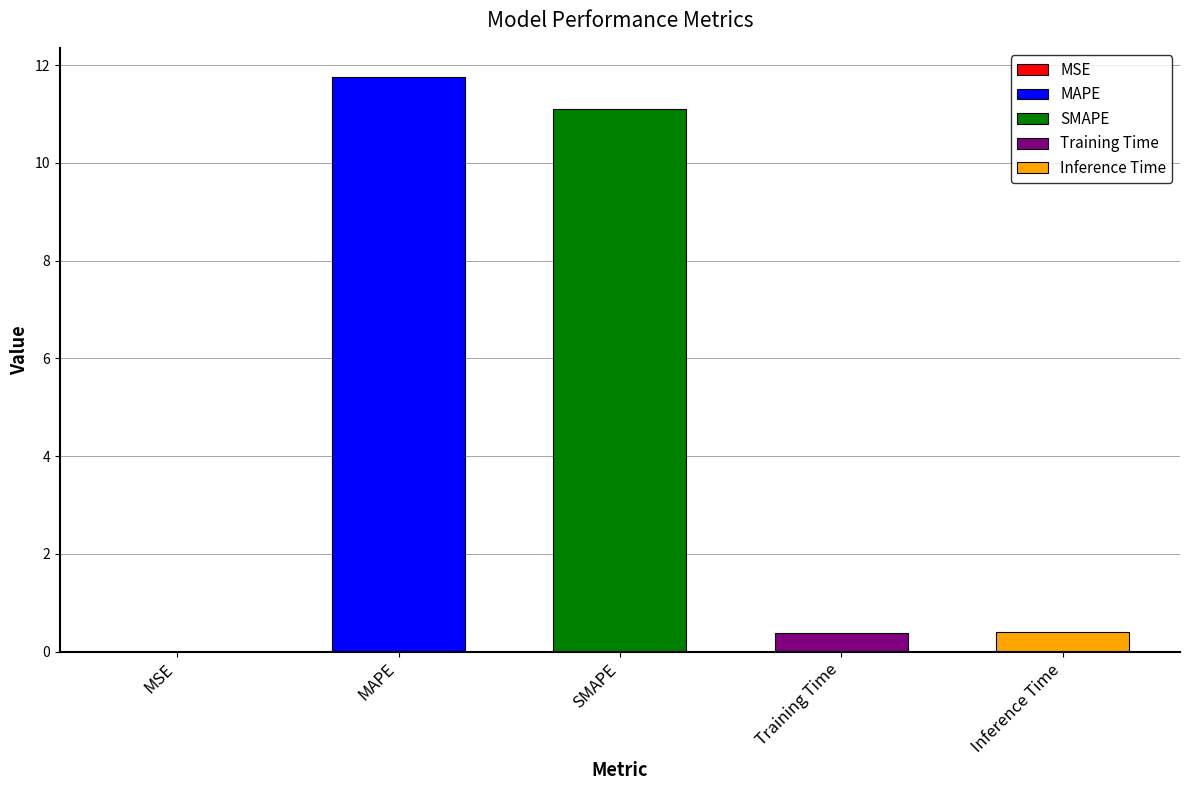

The value at MAPE is 11.8. True or false?

True